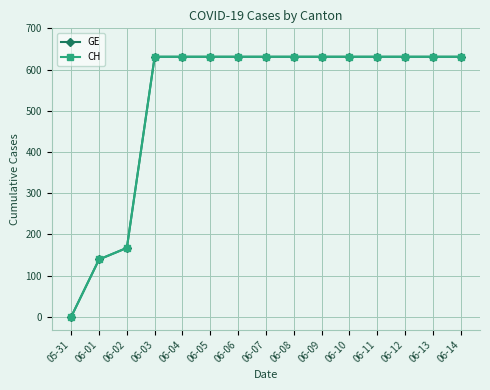

Is the value of CH at 06-07 greater than the value of GE at 06-06?

No